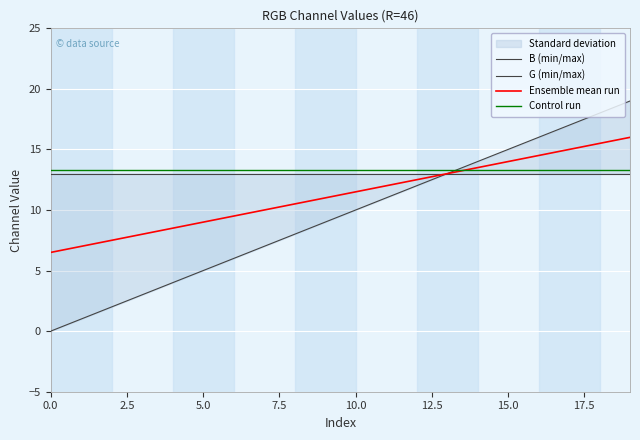

How many positive values does the B (min/max) series have?

19